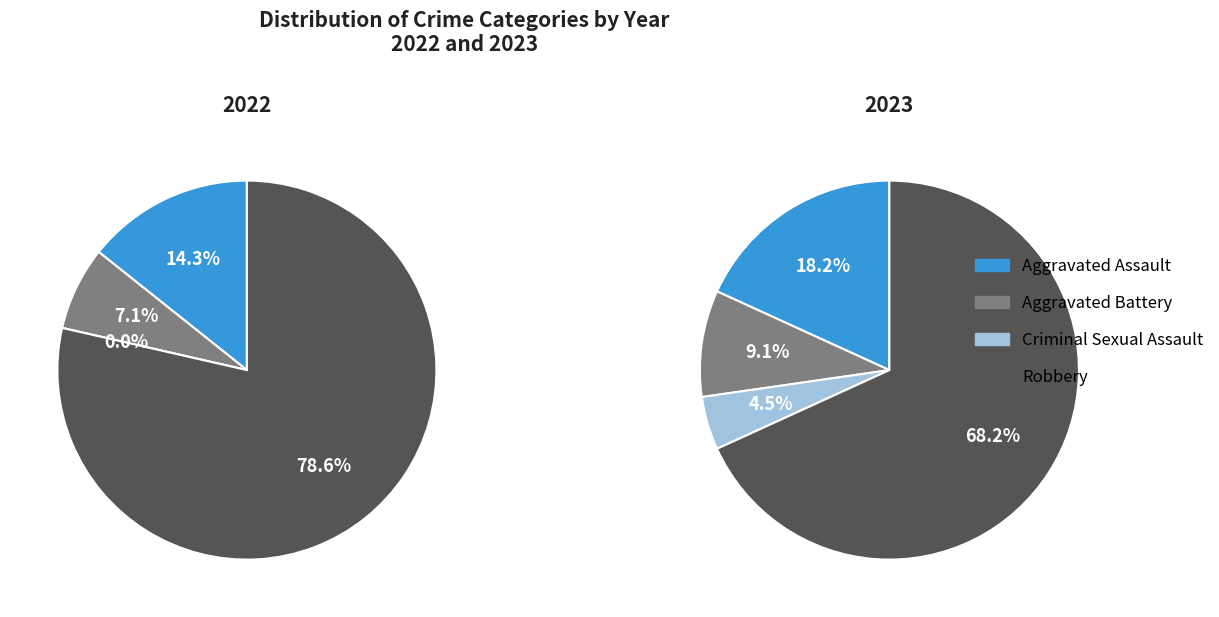

How many segments does this pie chart have?

4